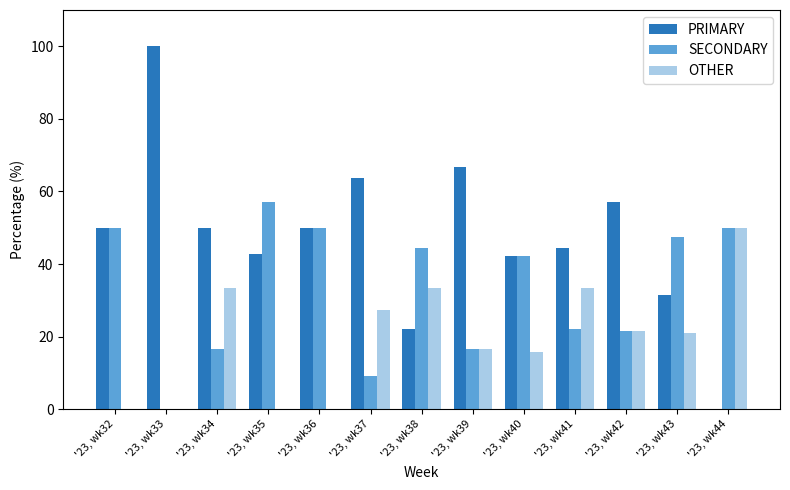

Which series changed the most between '23, wk39 and '23, wk44?

PRIMARY